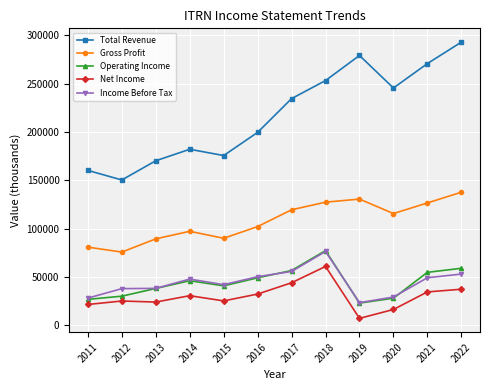

What is the total value across all series at 2014?

403100